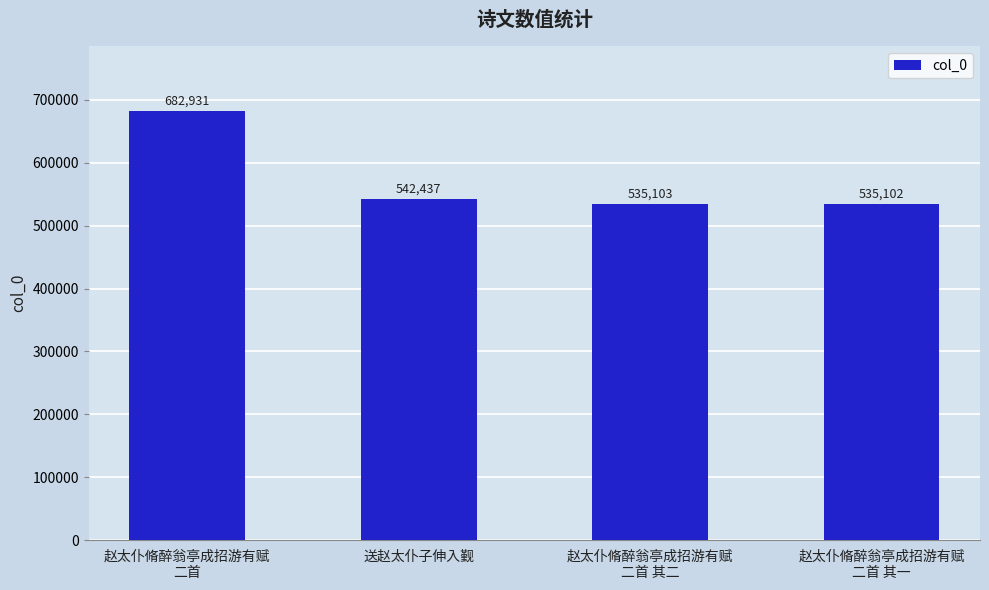

Approximately how many times larger is the value at 赵太仆脩醉翁亭成招游有赋
二首 compared to 送赵太仆子伸入觐?

1.3